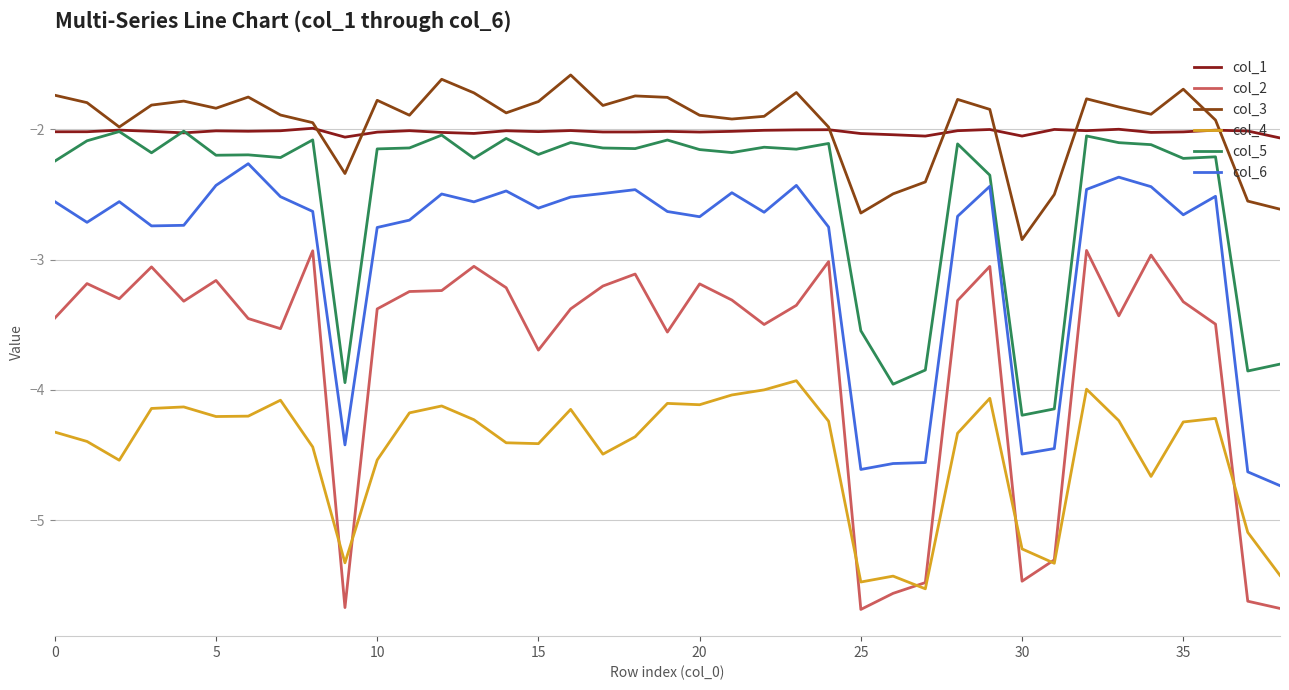

What is the lowest value of the col_4 series?

-5.5